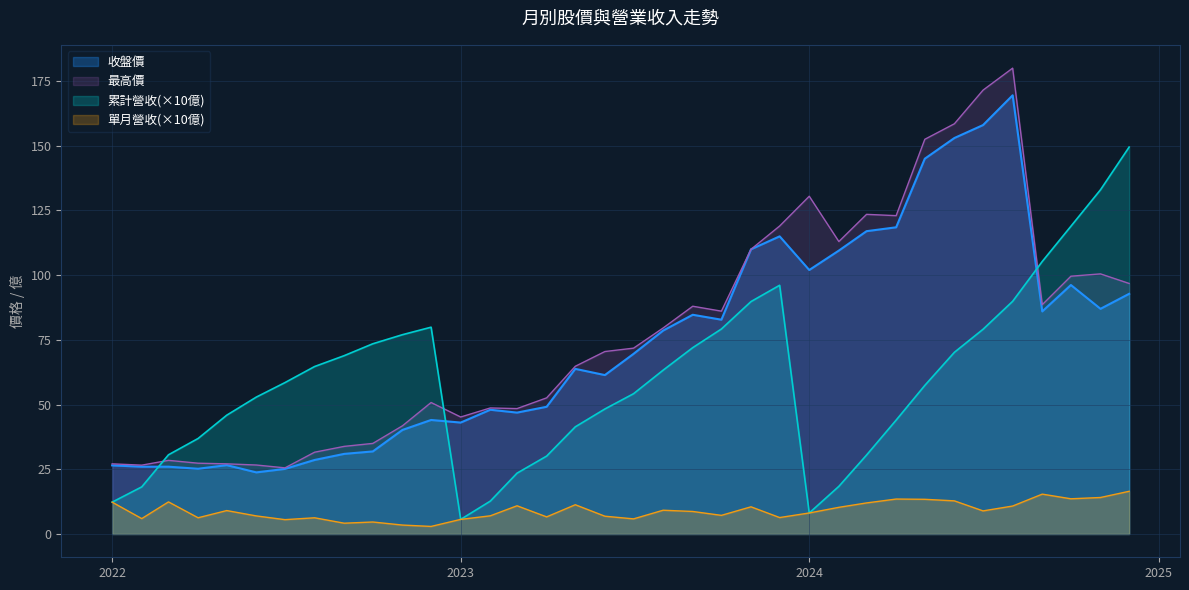

How many values in the 最高價 series are below 71?

18